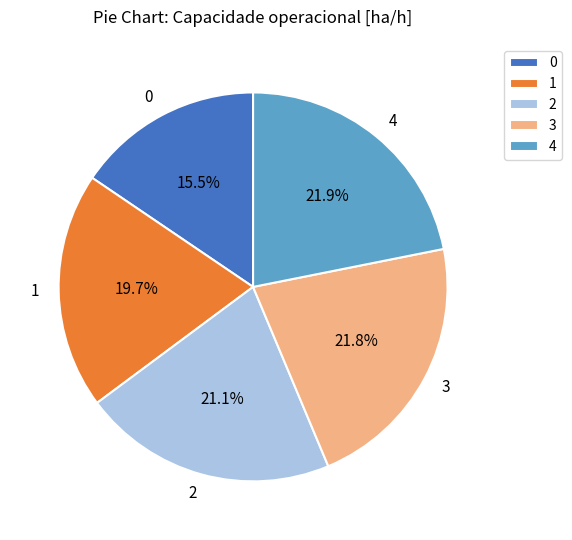

Which has a higher value, 0 or 3?

3